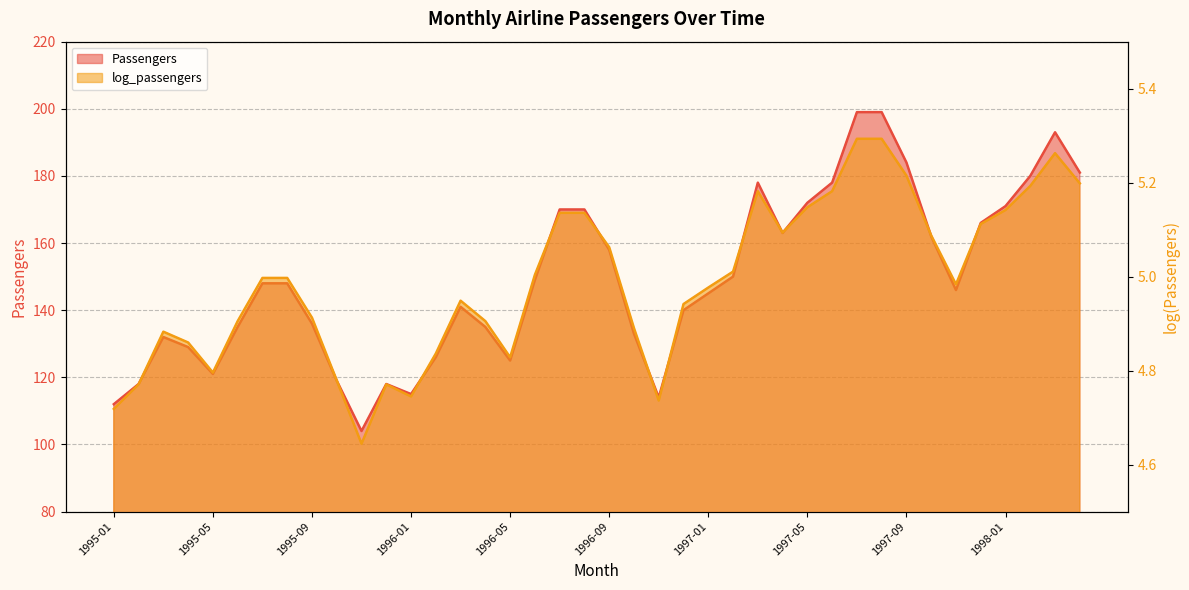

Reading right to left, transcribe all the data shown in this chart.

Passengers: 1998-04=181.0	1998-03=193.0	1998-02=180.0	1998-01=171.0	1997-12=166.0	1997-11=146.0	1997-10=162.0	1997-09=184.0	1997-08=199.0	1997-07=199.0	1997-06=178.0	1997-05=172.0	1997-04=163.0	1997-03=178.0	1997-02=150.0	1997-01=145.0	1996-12=140.0	1996-11=114.0	1996-10=133.0	1996-09=158.0	1996-08=170.0	1996-07=170.0	1996-06=149.0	1996-05=125.0	1996-04=135.0	1996-03=141.0	1996-02=126.0	1996-01=115.0	1995-12=118.0	1995-11=104.0	1995-10=119.0	1995-09=136.0	1995-08=148.0	1995-07=148.0	1995-06=135.0	1995-05=121.0	1995-04=129.0	1995-03=132.0	1995-02=118.0	1995-01=112.0
log_passengers: 1998-04=5.2	1998-03=5.3	1998-02=5.2	1998-01=5.1	1997-12=5.1	1997-11=5.0	1997-10=5.1	1997-09=5.2	1997-08=5.3	1997-07=5.3	1997-06=5.2	1997-05=5.1	1997-04=5.1	1997-03=5.2	1997-02=5.0	1997-01=5.0	1996-12=4.9	1996-11=4.7	1996-10=4.9	1996-09=5.1	1996-08=5.1	1996-07=5.1	1996-06=5.0	1996-05=4.8	1996-04=4.9	1996-03=4.9	1996-02=4.8	1996-01=4.7	1995-12=4.8	1995-11=4.6	1995-10=4.8	1995-09=4.9	1995-08=5.0	1995-07=5.0	1995-06=4.9	1995-05=4.8	1995-04=4.9	1995-03=4.9	1995-02=4.8	1995-01=4.7